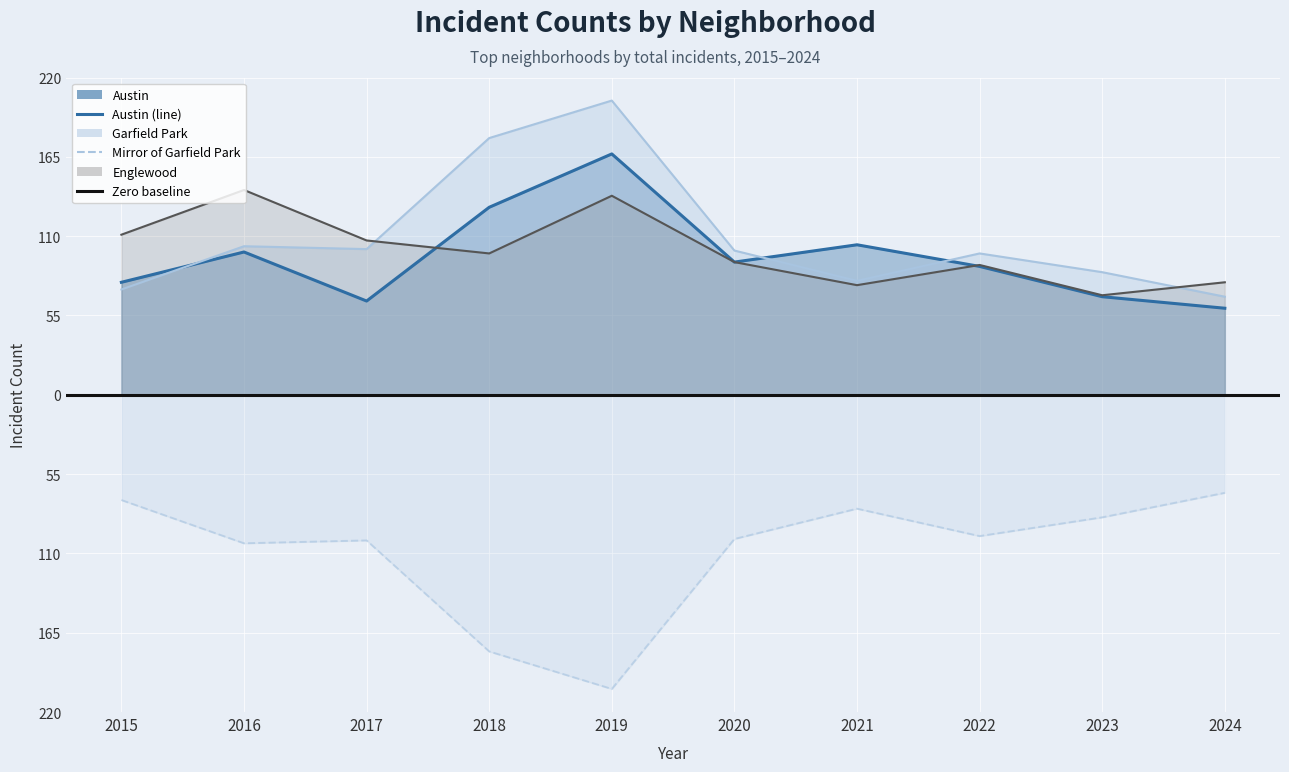

Which series changed the most between 2016 and 2019?

Garfield Park